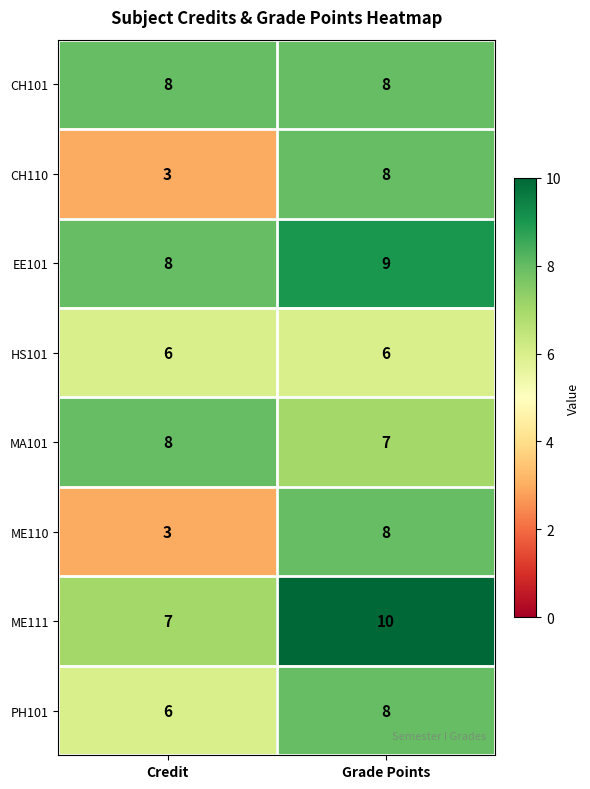

At how many categories does at least one series exceed 5?

2